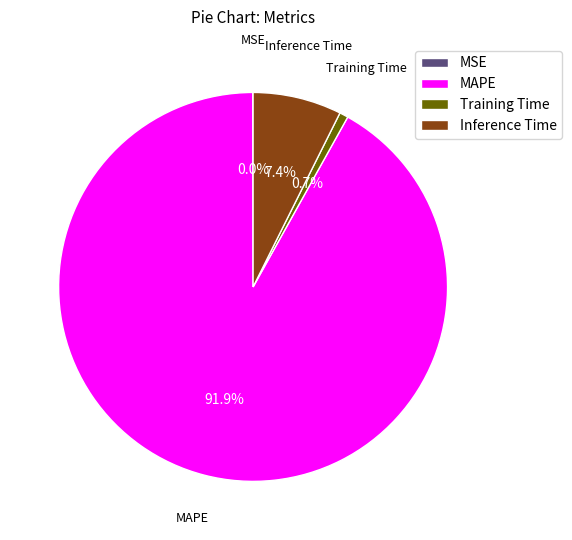

Do MAPE and Inference Time together represent more than half of the pie?

Yes